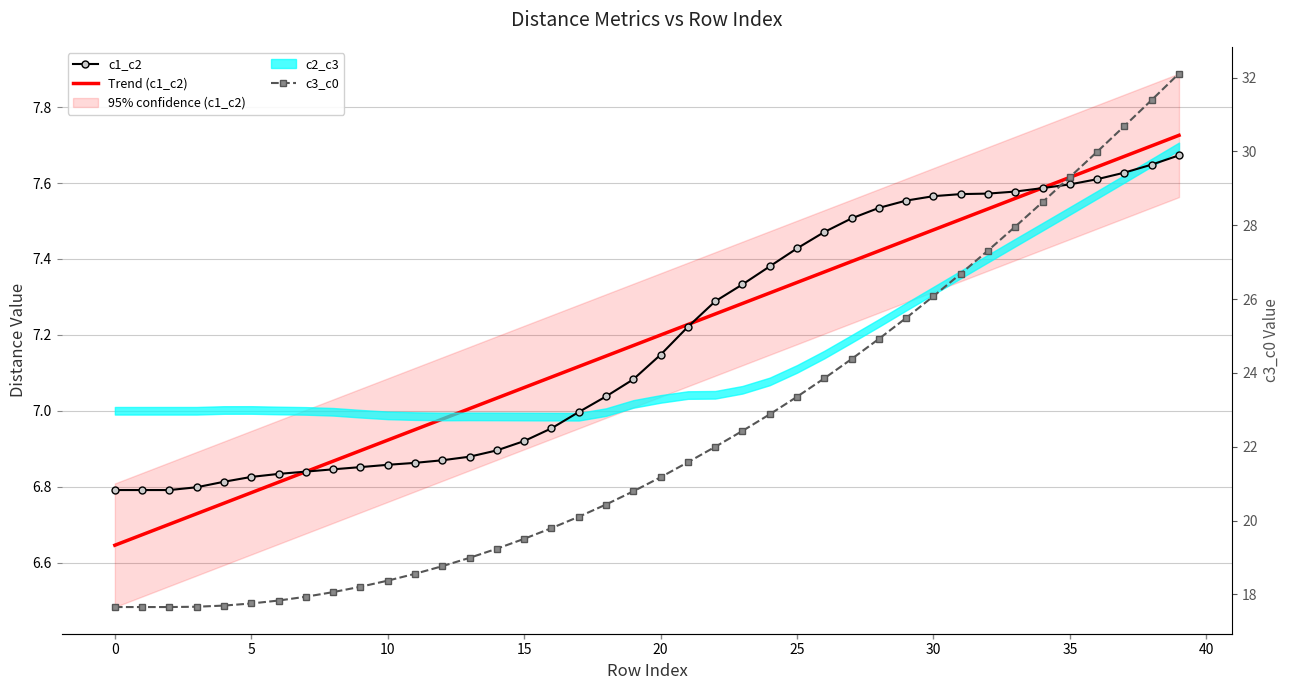

What is the sum of all c3_c0 values?

894.9